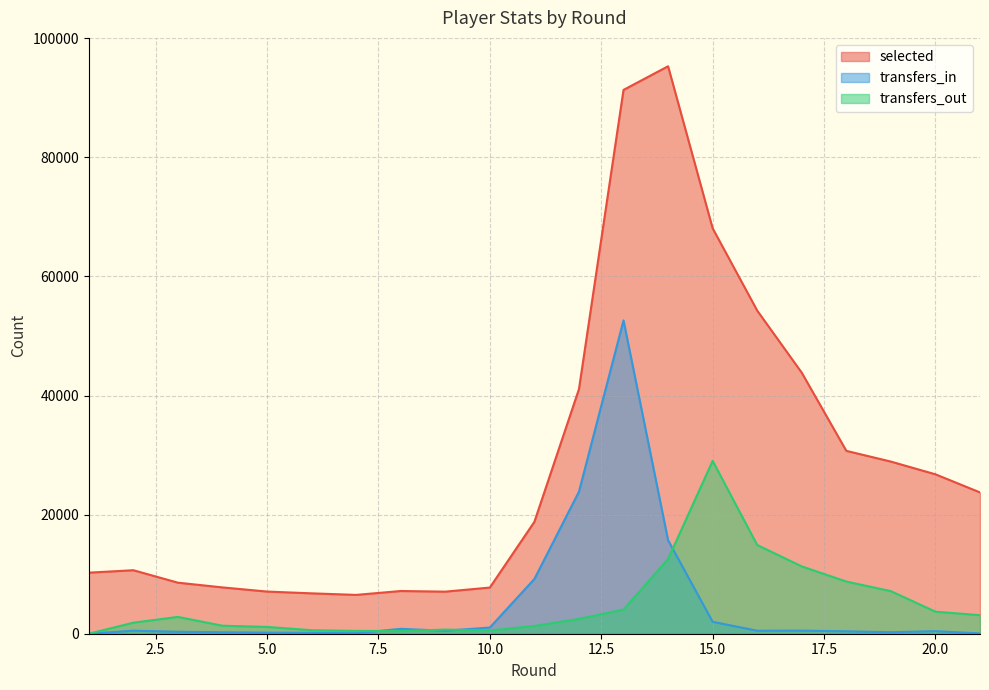

Where is transfers_out nearest to the value 14517?

16